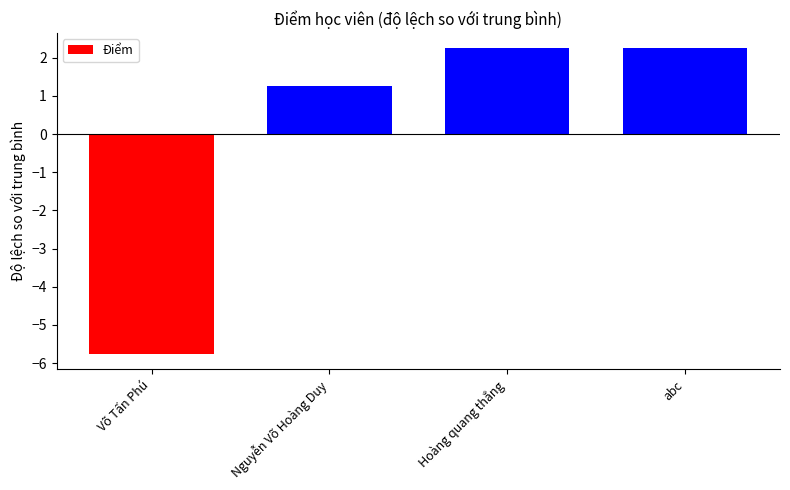

What is the difference between the values at abc and Nguyễn Võ Hoàng Duy?

1.0